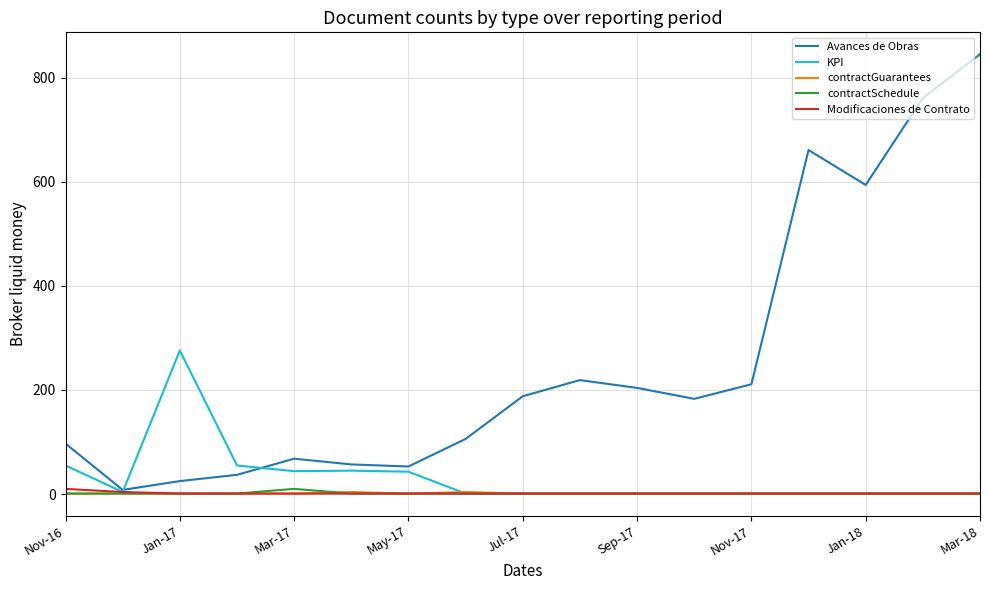

Which series has the widest spread of values?

Avances de Obras